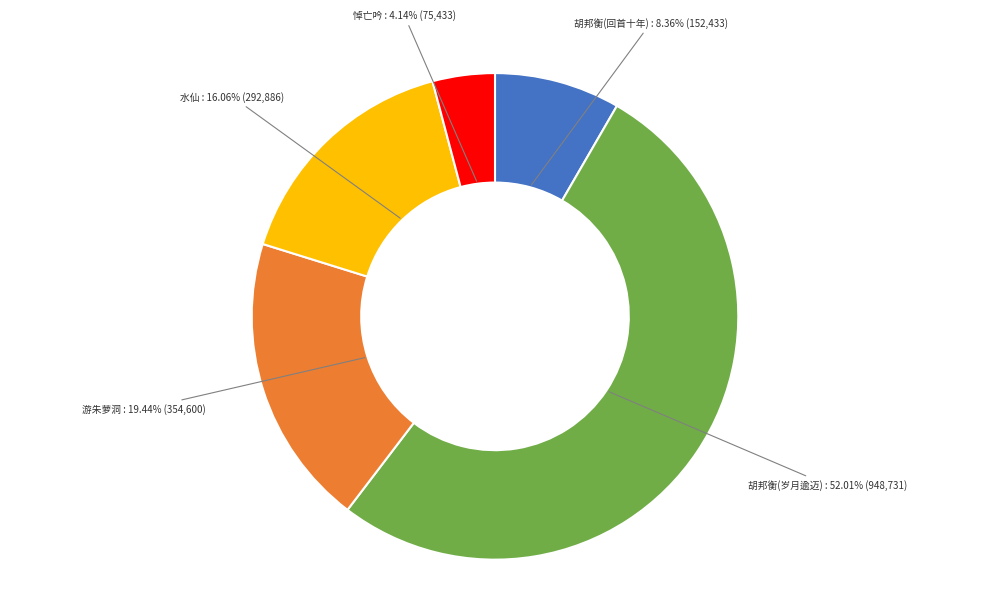

What is the smallest slice in the pie chart?

悼亡吟